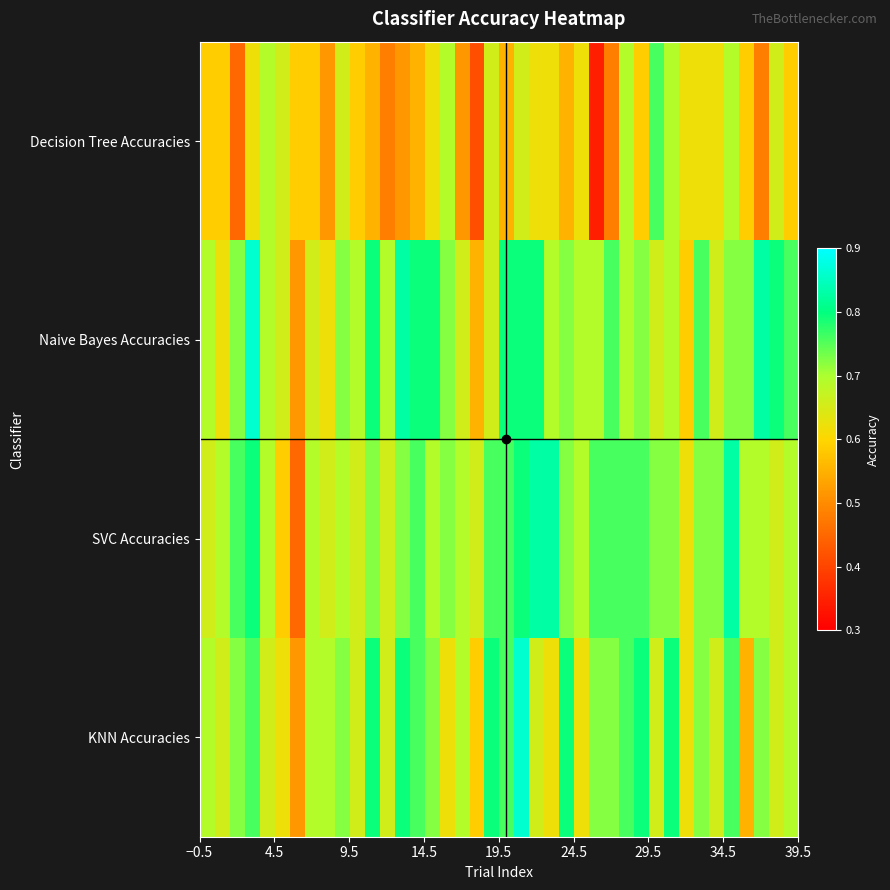

Which label corresponds to the smallest value in the chart?

26